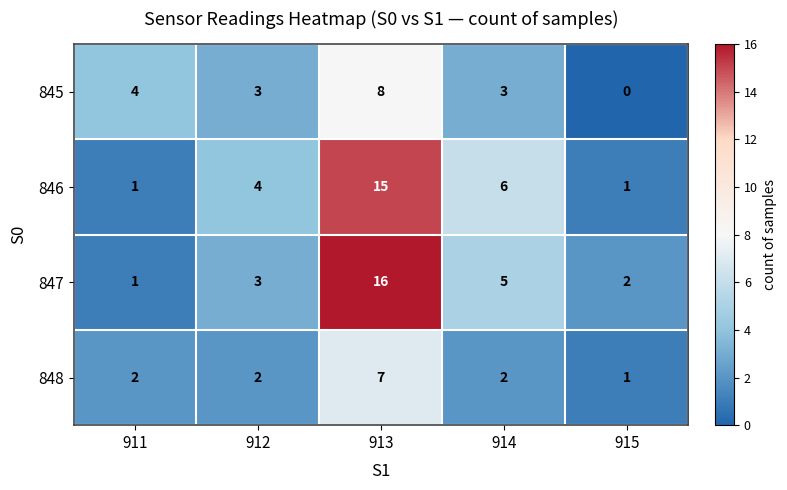

What is the difference between the second highest and minimum values in the 845 series?

4